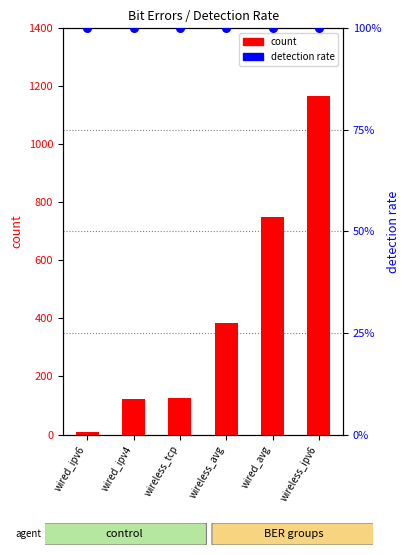

Which series has the largest total across all categories?

count